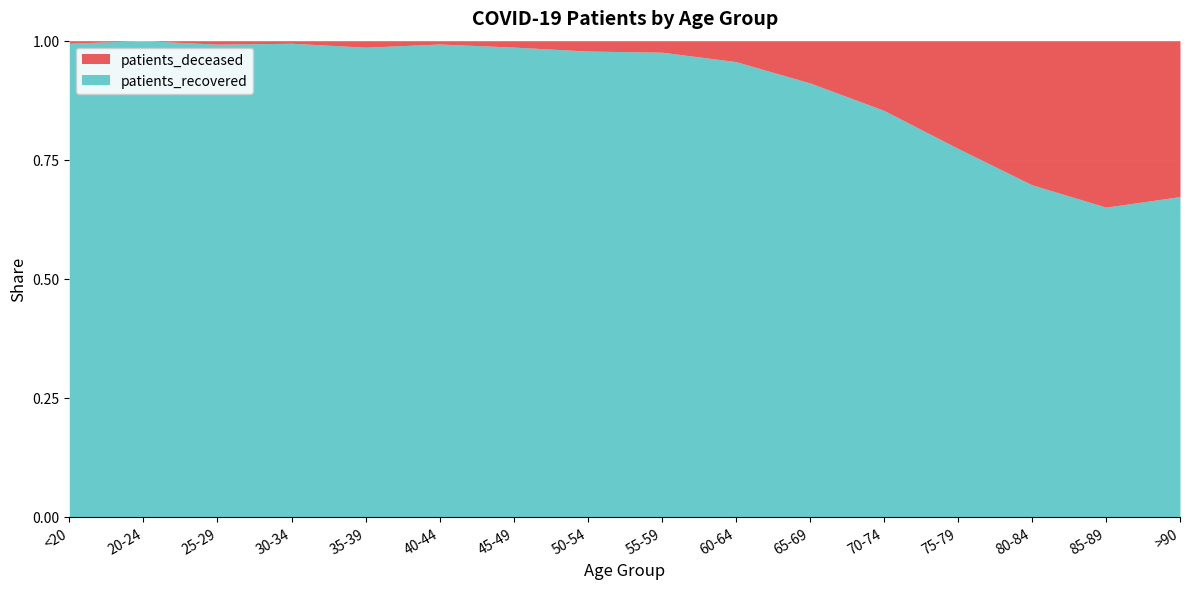

True or false: patients_recovered has a value of 1.3 at 45-49.

False